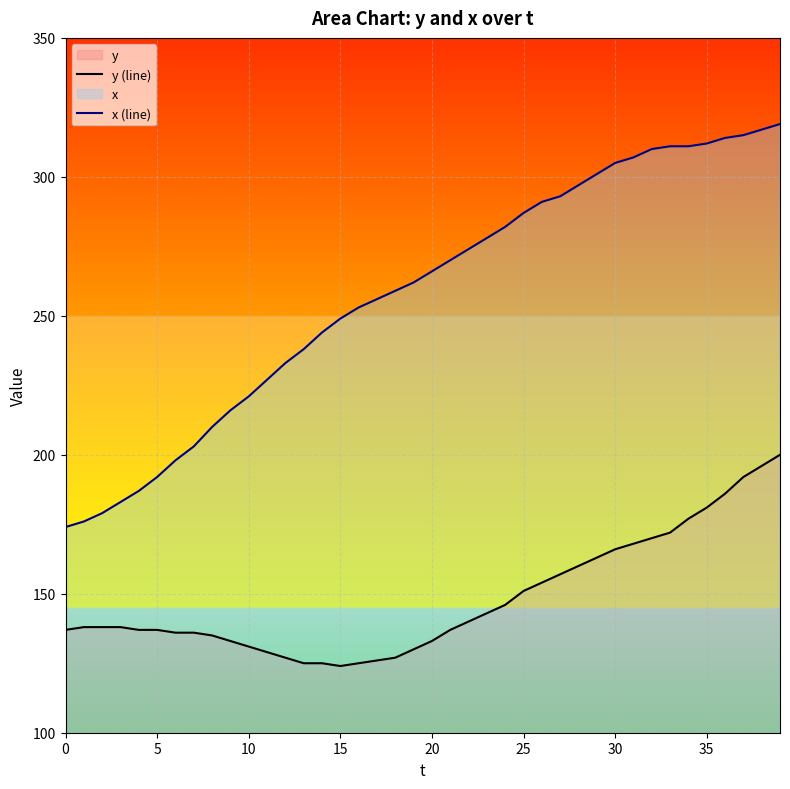

Read the x (line) value at 28.

297